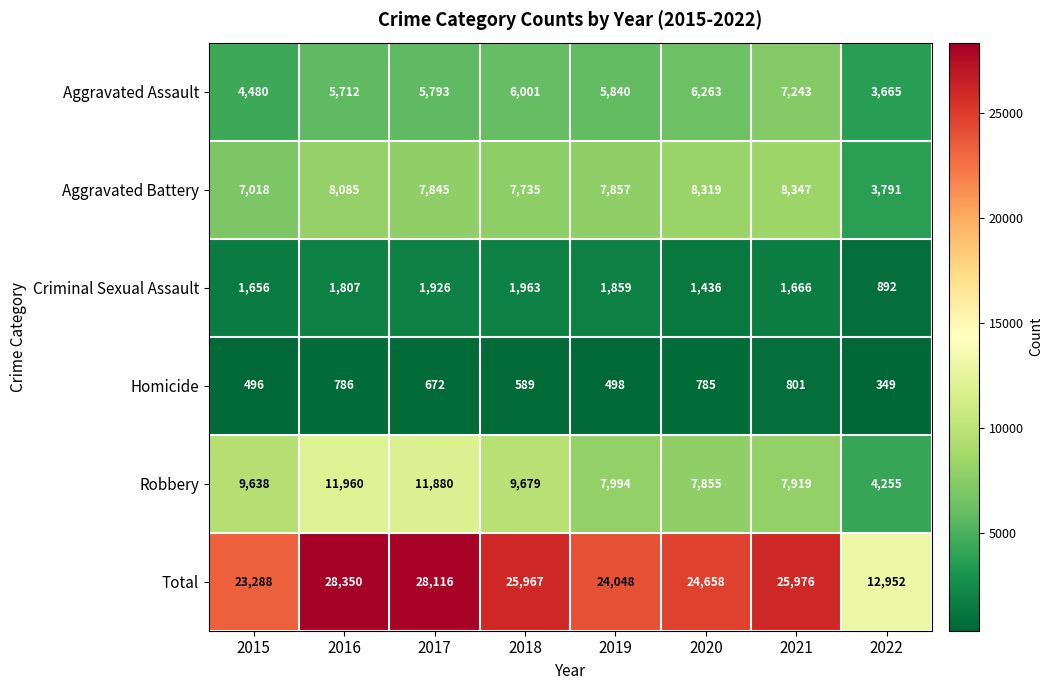

Which series has the largest total across all categories?

Total